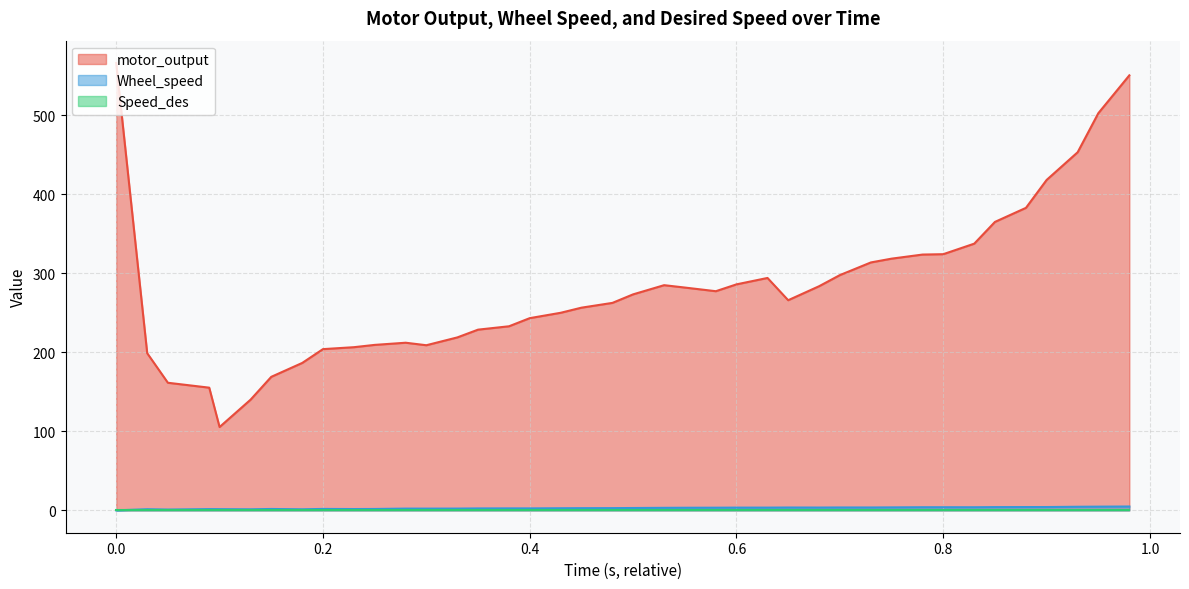

Which series has the largest total across all categories?

motor_output